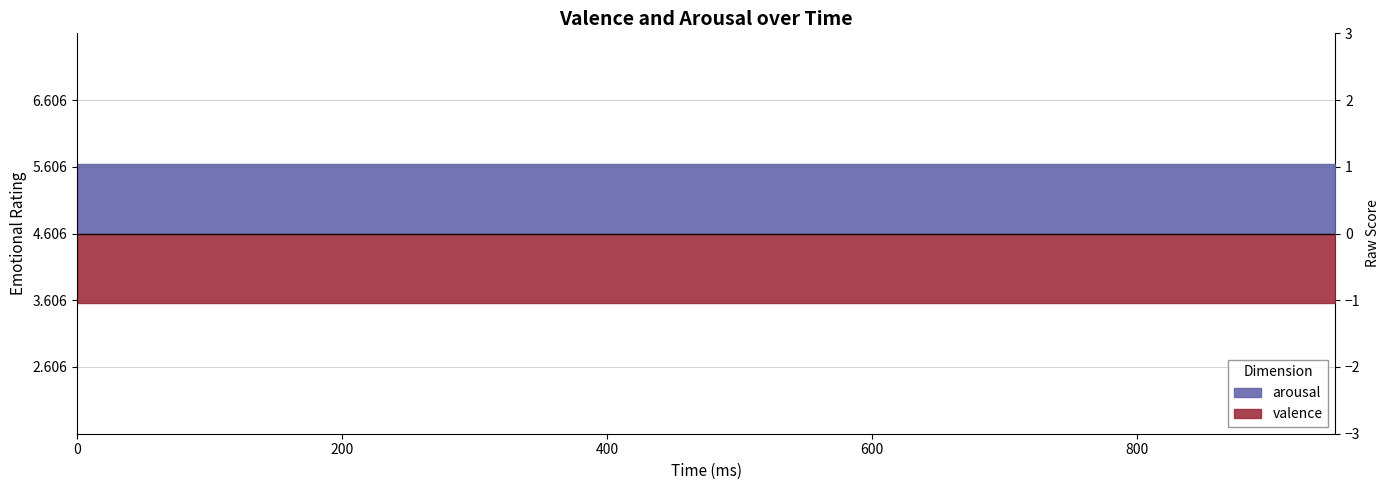

What is the value of the arousal point at the 11th from the left?

5.6